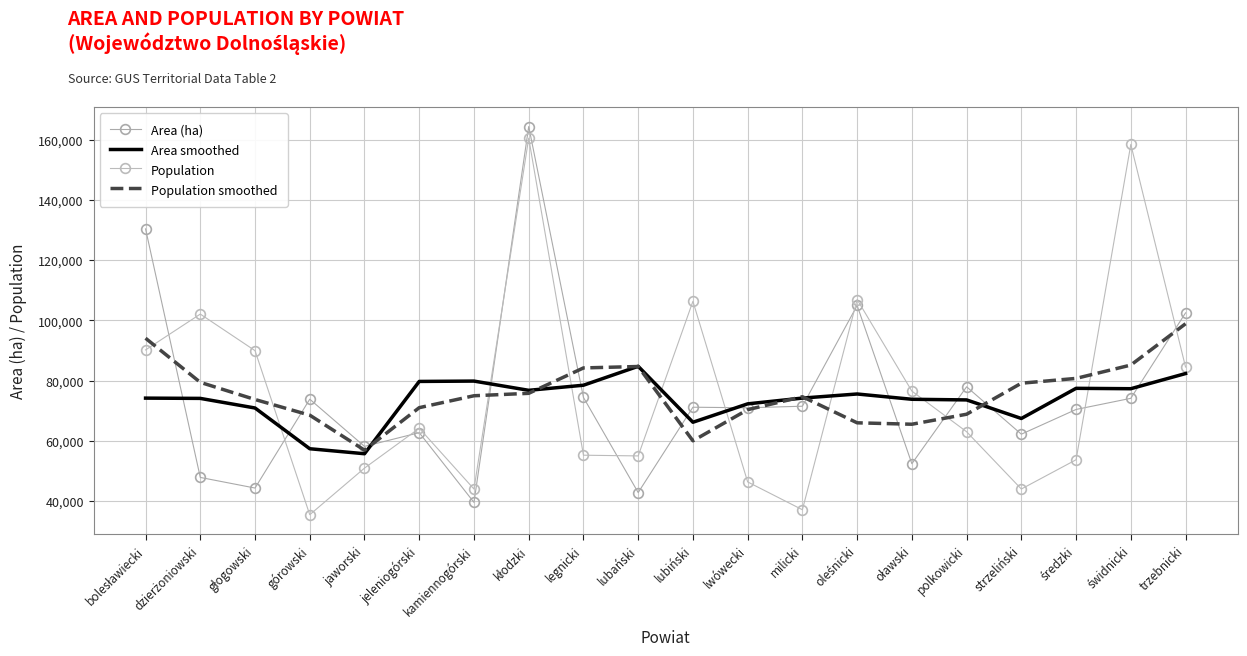

What is the spread (max minus min) of values at lubański?

41909.8